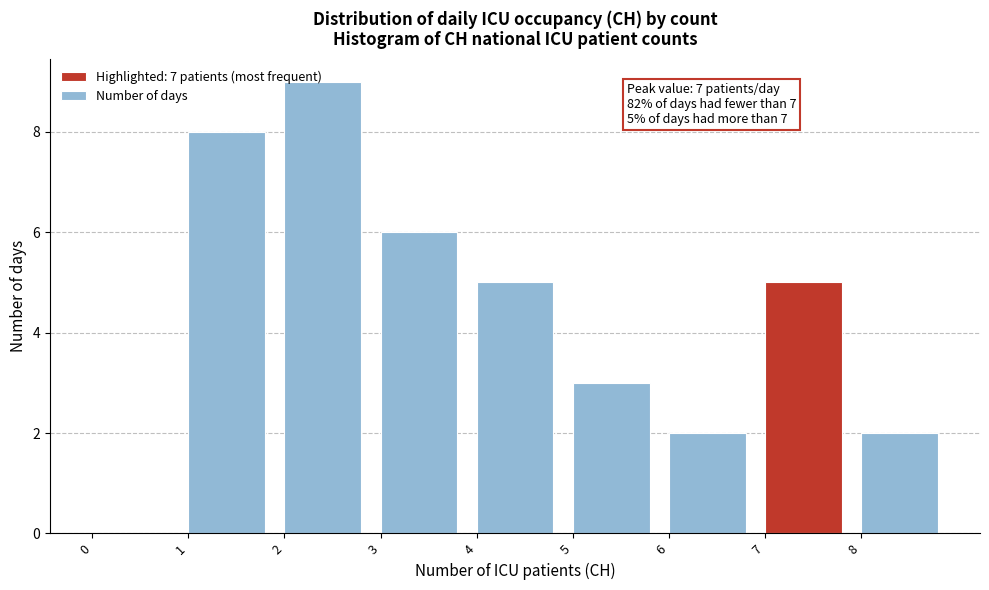

Over which range of the x-axis is the bar tallest?

2 to 3